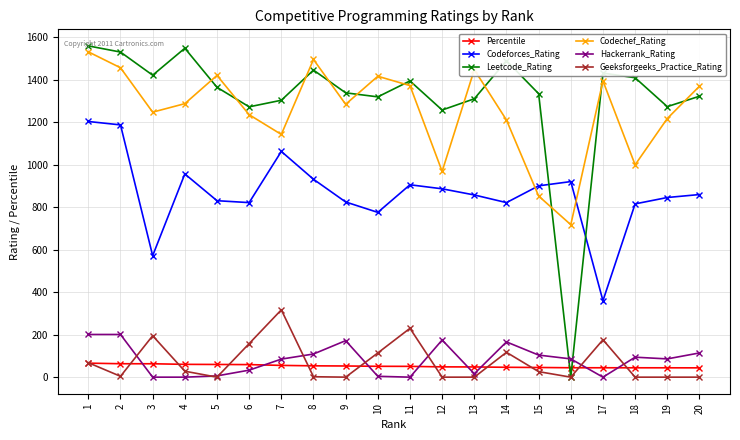

How many interior local peaks does the Codechef_Rating series have?

5